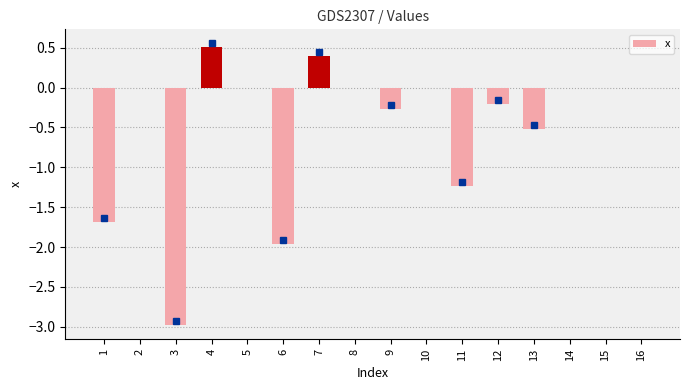

What is the change in value from 2 to 11?

-1.2